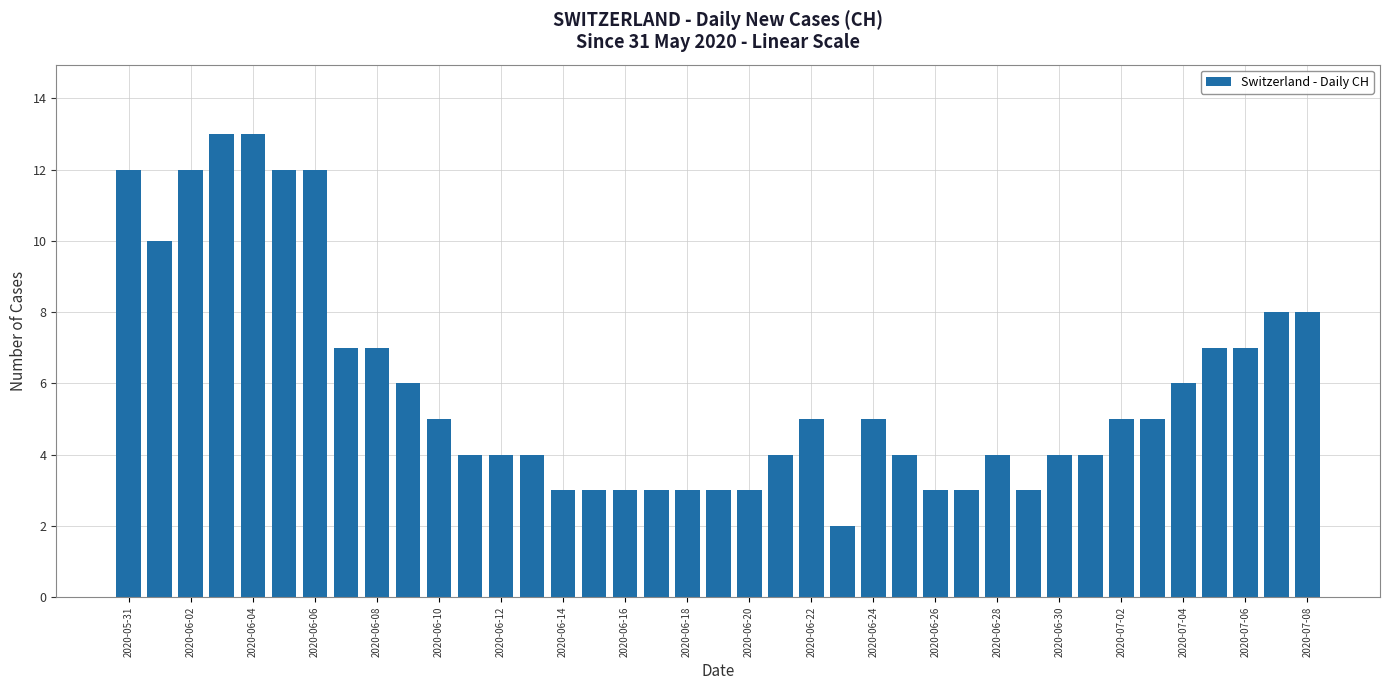

How many bars are there in total?

39